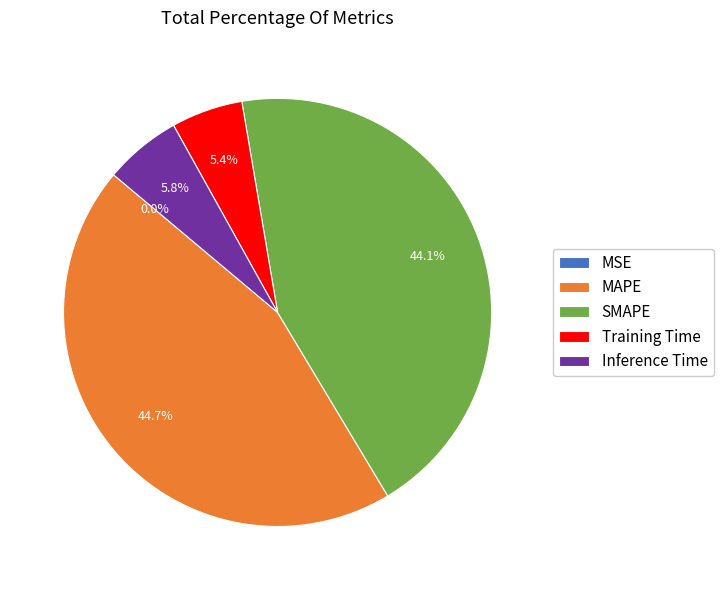

Between Inference Time and MAPE, which is larger?

MAPE